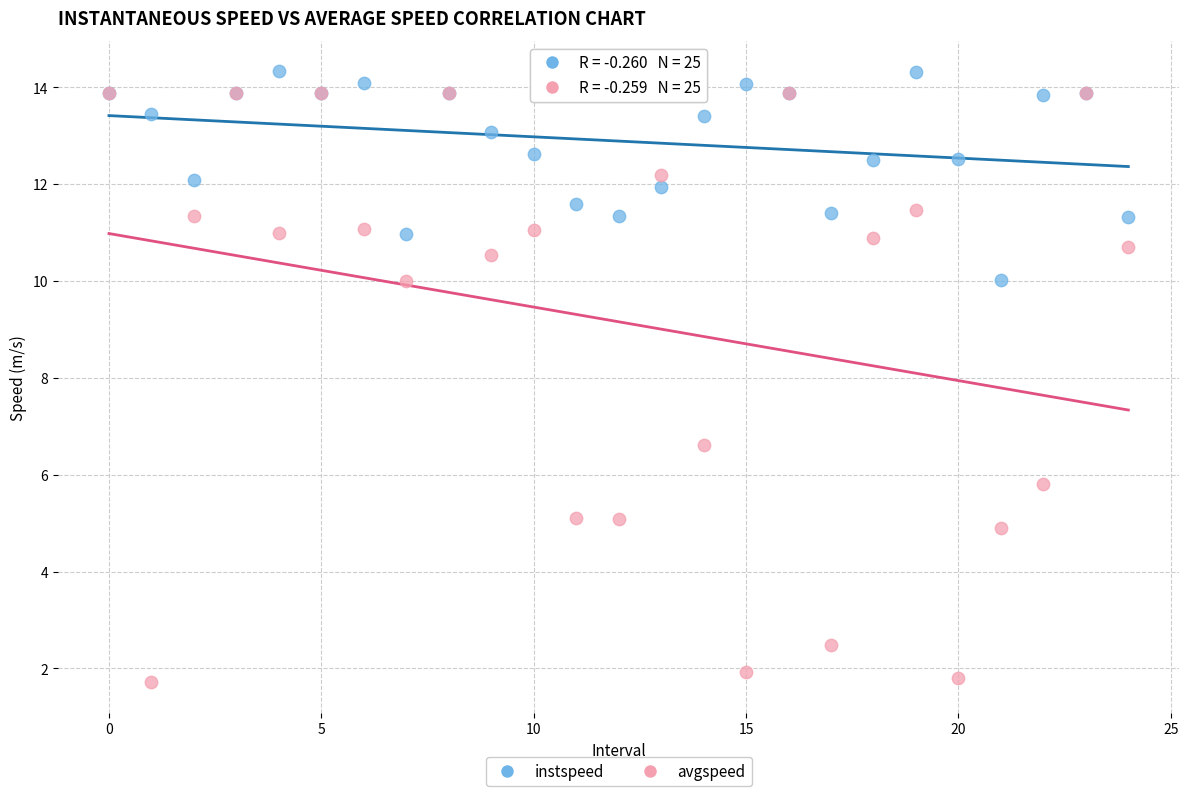

In the avgspeed series, what Y value is closest to 7?

6.6